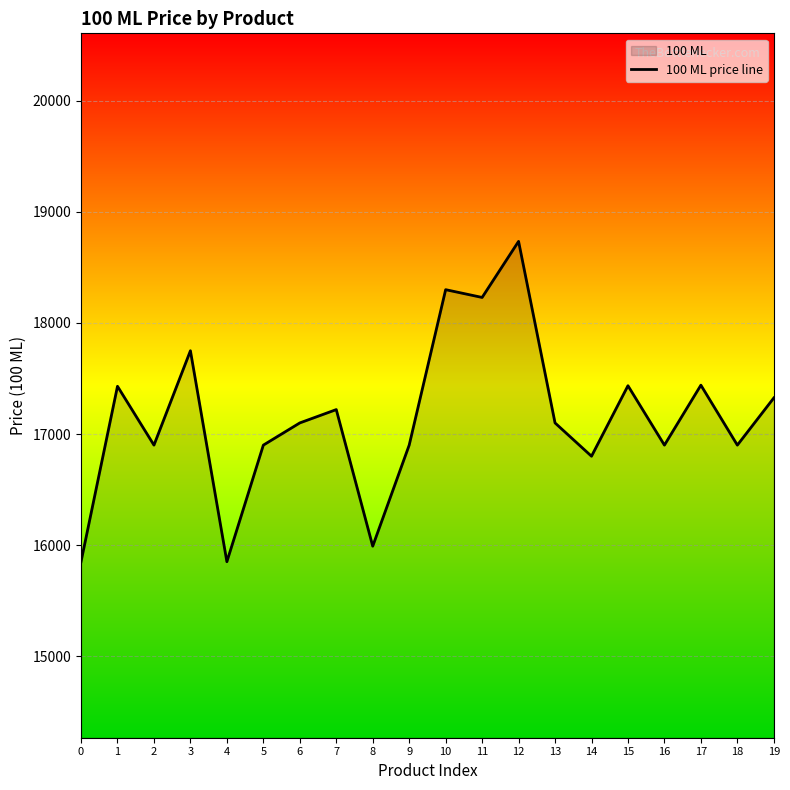

What is the value of the 10th point from the left?

16900